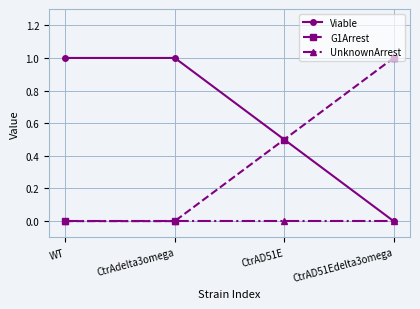

Read the Viable value at CtrAD51E.

0.5